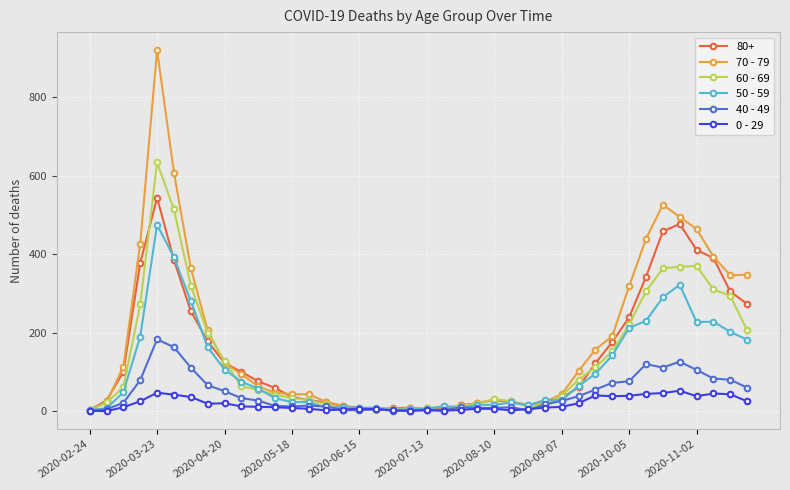

What is the average value of the 70 - 79 series?

178